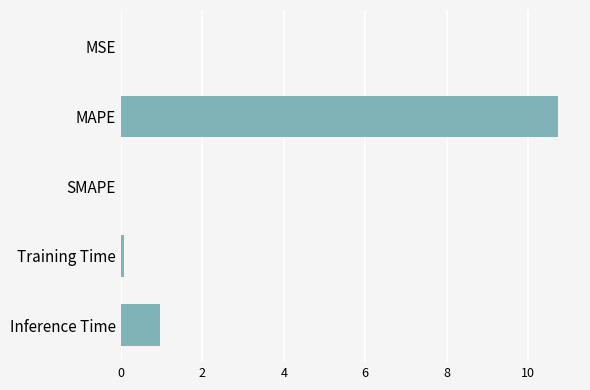

Which category has the highest value across all series?

MAPE